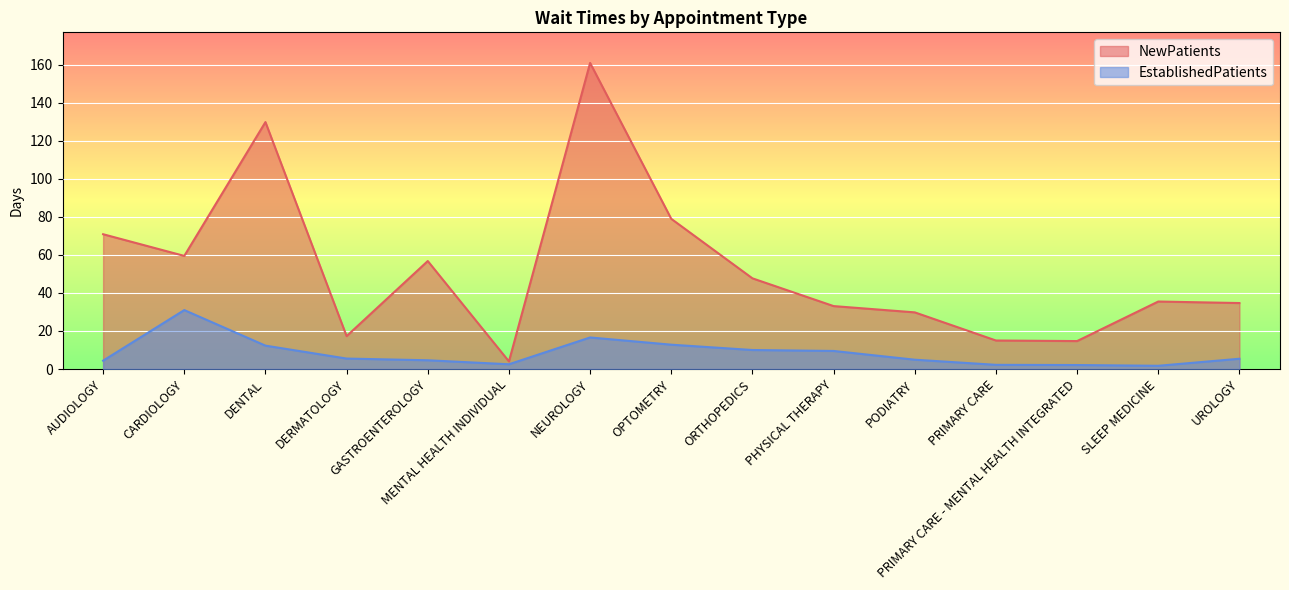

True or false: NewPatients has more than 0 points higher than both neighbors.

True